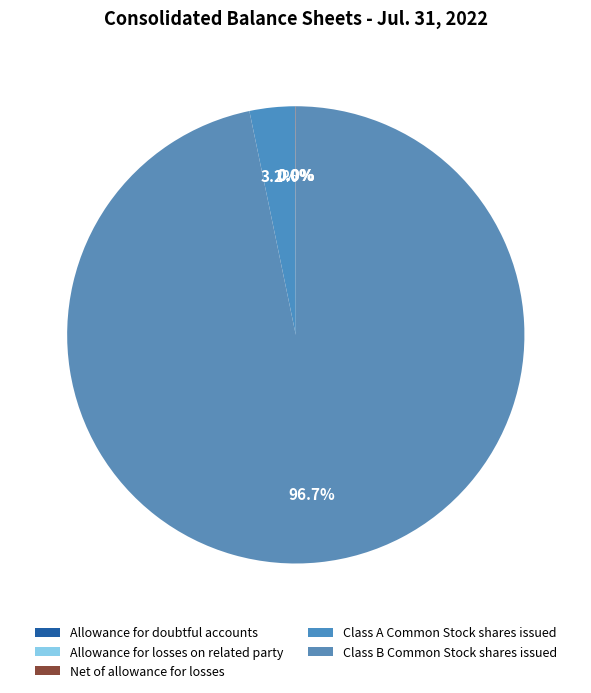

Does Allowance for doubtful accounts account for over 50% of the chart?

No